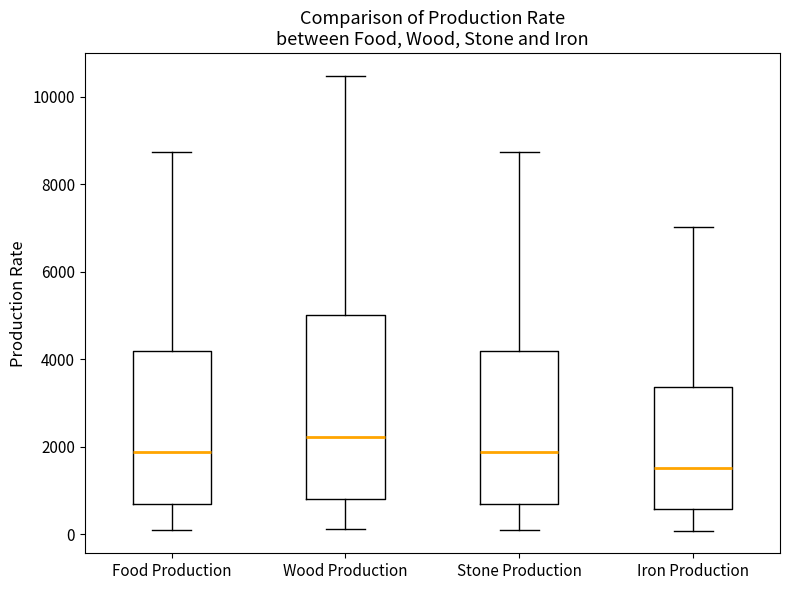

Reading left to right, transcribe this box plot: for each box, give where its median line is, the range the box spans, and where its two whiskers end, as read against the y-axis. The values are not printed on the chart, so give them approximately, as read against the axis.

Food Production: median 1800, box 600 to 4200, whiskers 200 to 8800
Wood Production: median 2200, box 800 to 5000, whiskers 200 to 10400
Stone Production: median 1800, box 600 to 4200, whiskers 200 to 8800
Iron Production: median 1600, box 600 to 3400, whiskers 0 to 7000